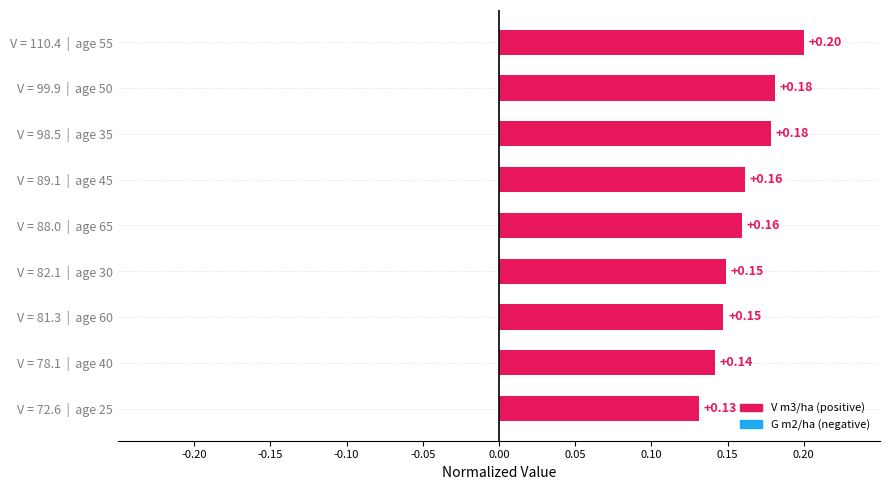

What is the sum of all values?

1.4